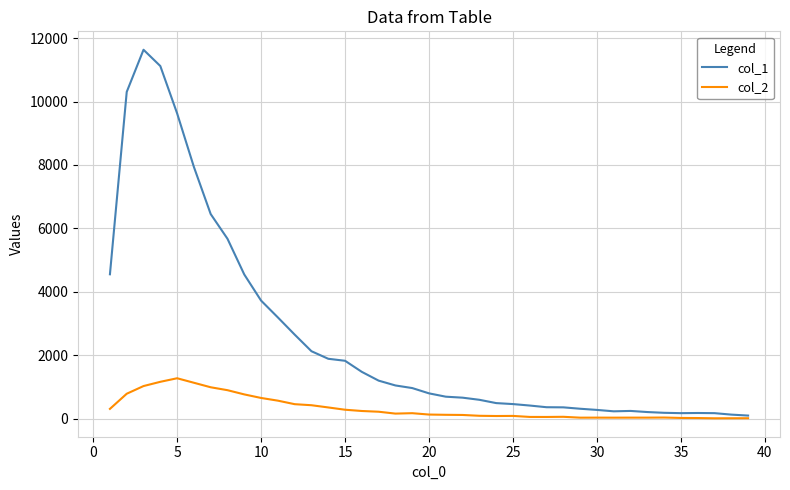

List the series in order of their overall mean, highest first.

col_1, col_2